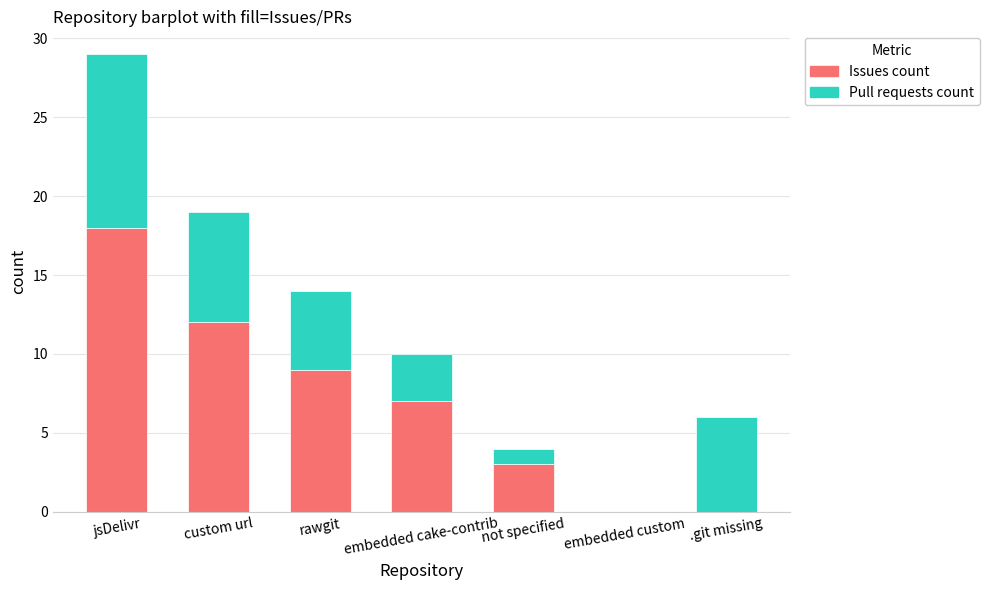

What is the highest value of the Issues count series?

18